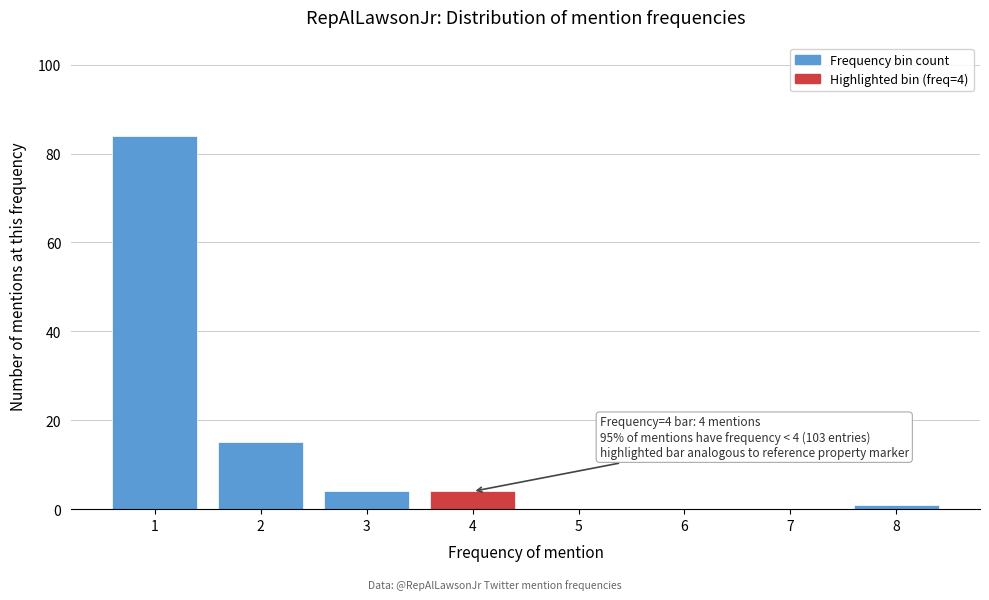

Reading left to right, what are all the values shown in this chart?

1=84	2=15	3=4	4=4	5=0	6=0	7=0	8=1